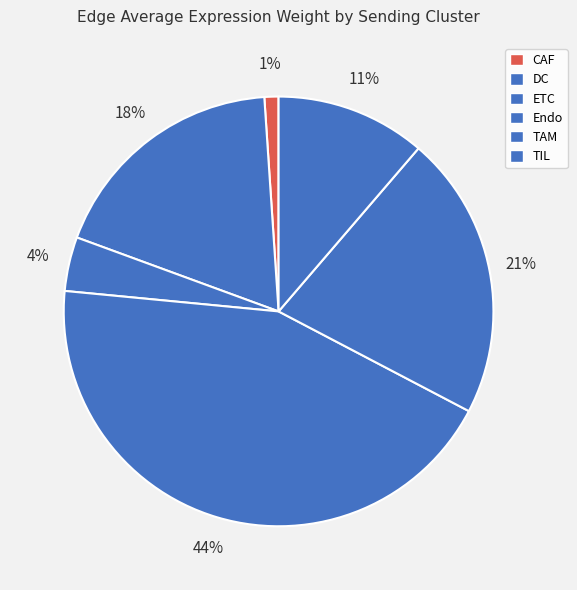

To the nearest percent, what portion does TAM represent?

21%